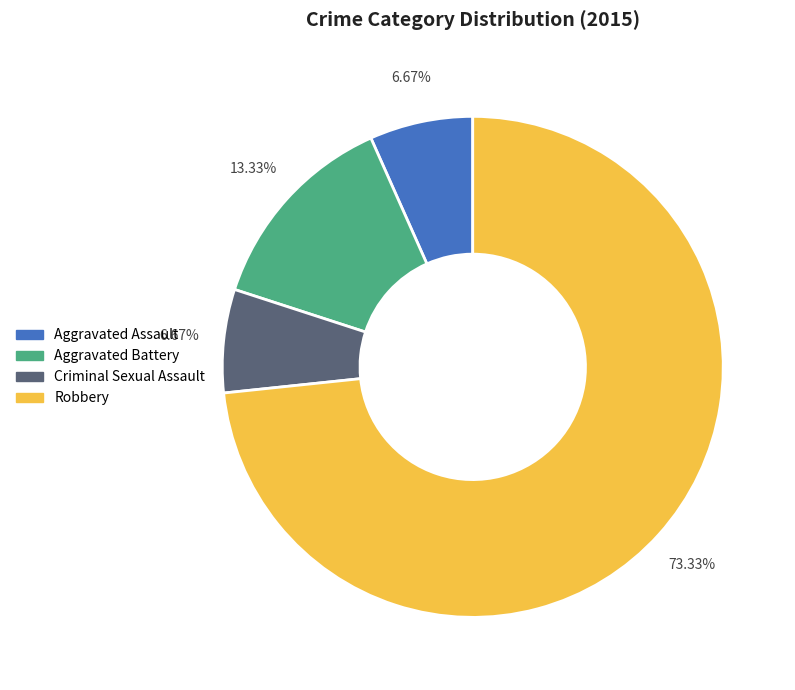

Count the number of slices in the pie.

4